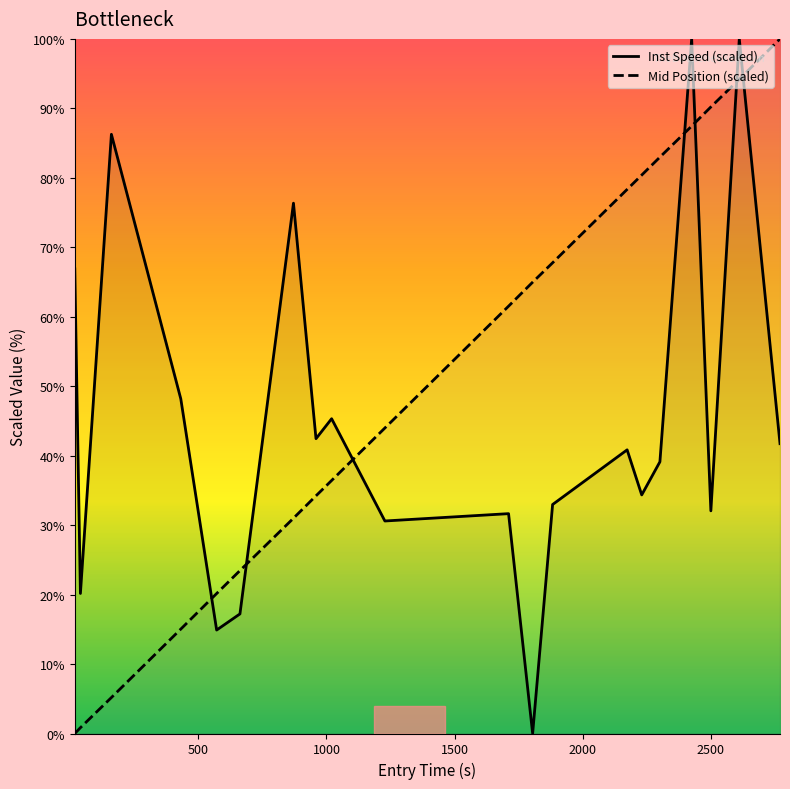

True or false: Inst Speed (scaled) has more than 2 points higher than both neighbors.

True